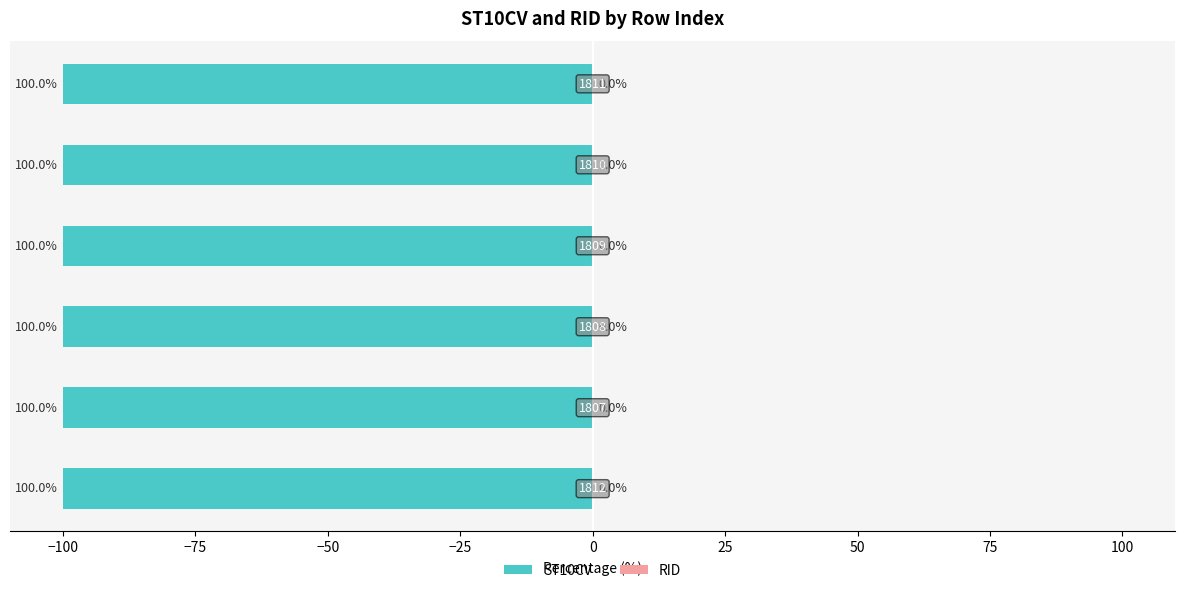

List the series in order of their peak value, lowest first.

ST10CV, RID